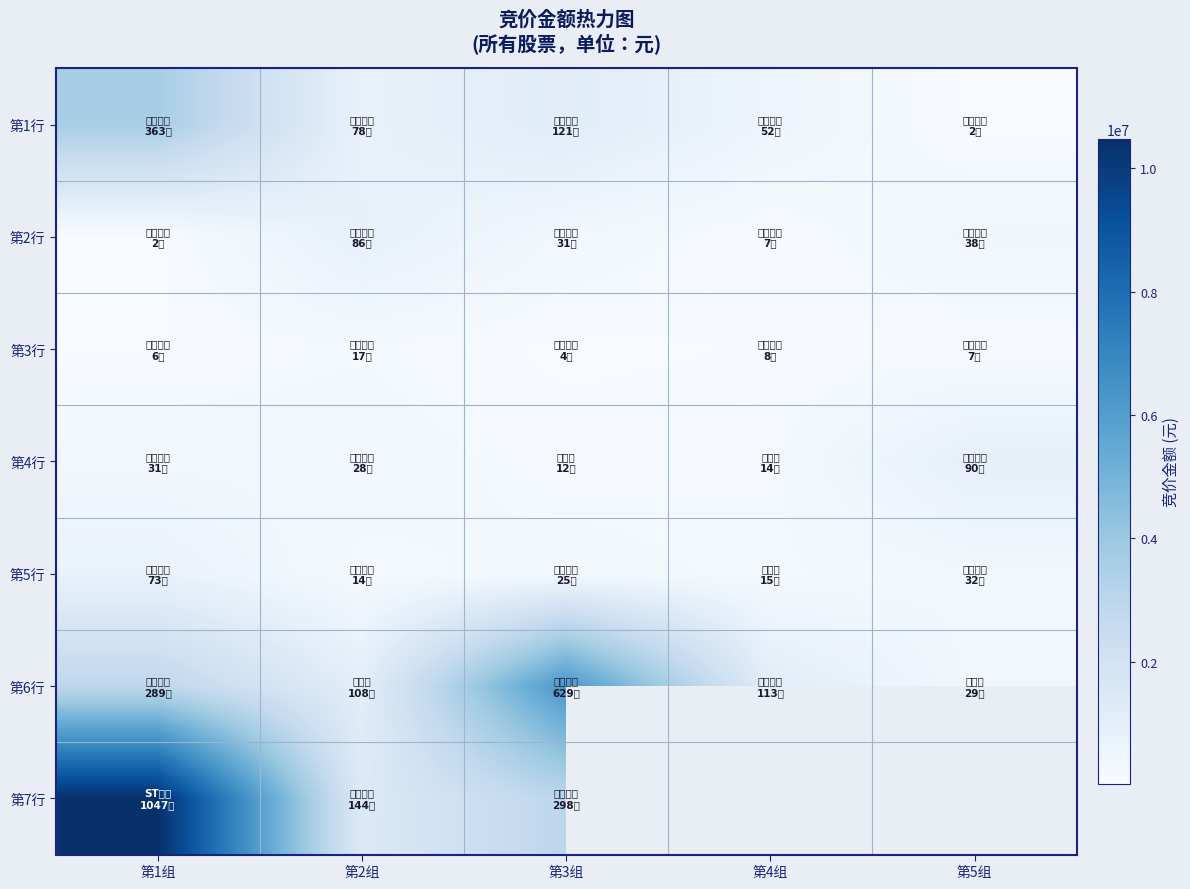

Where is 第5行 nearest to the value 432420?

第5组